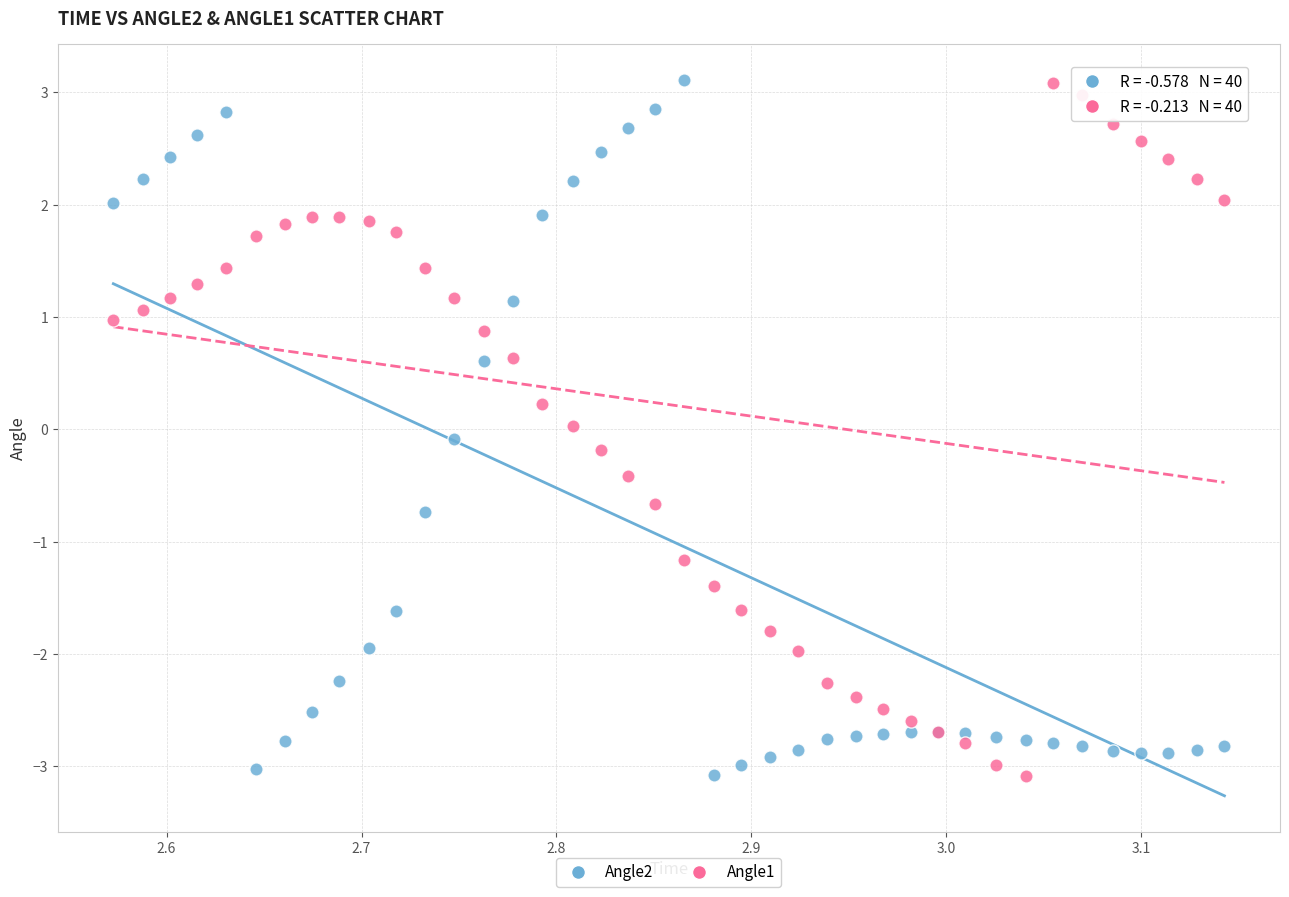

What is the X range (max minus min) for the scatter plot?

0.6